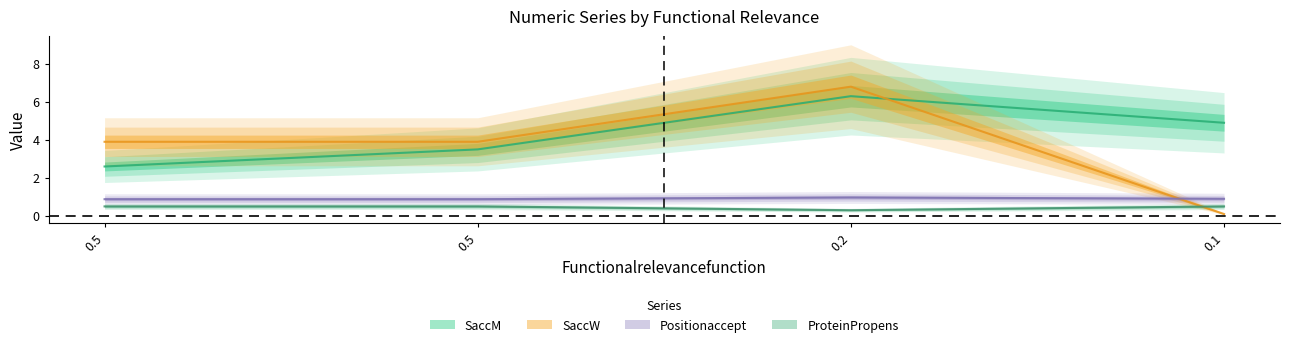

At 0.1, list the series in order from largest to smallest.

SaccM, Positionaccept, ProteinPropens, SaccW